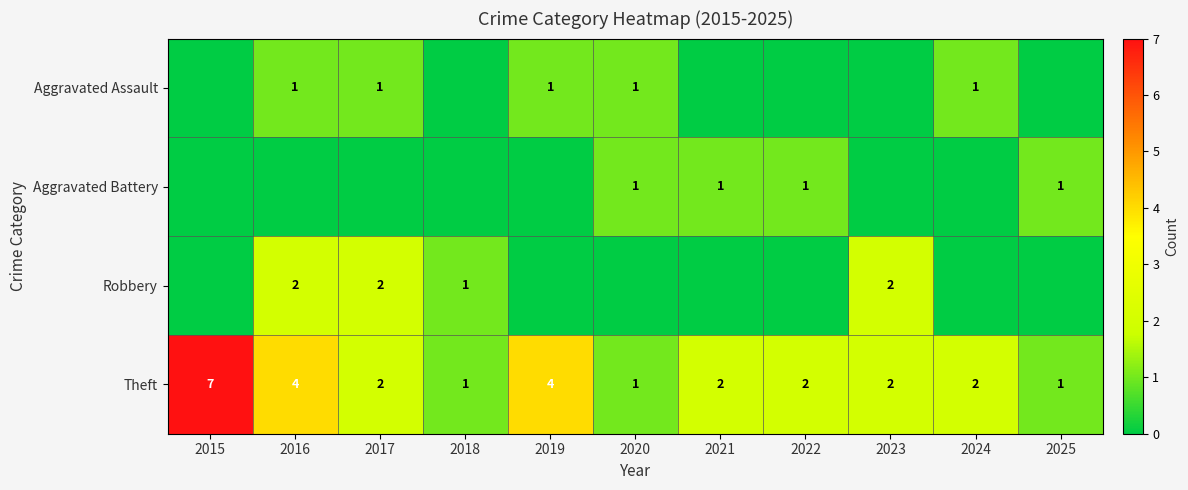

The value of Theft at 2018 is 1. True or false?

True